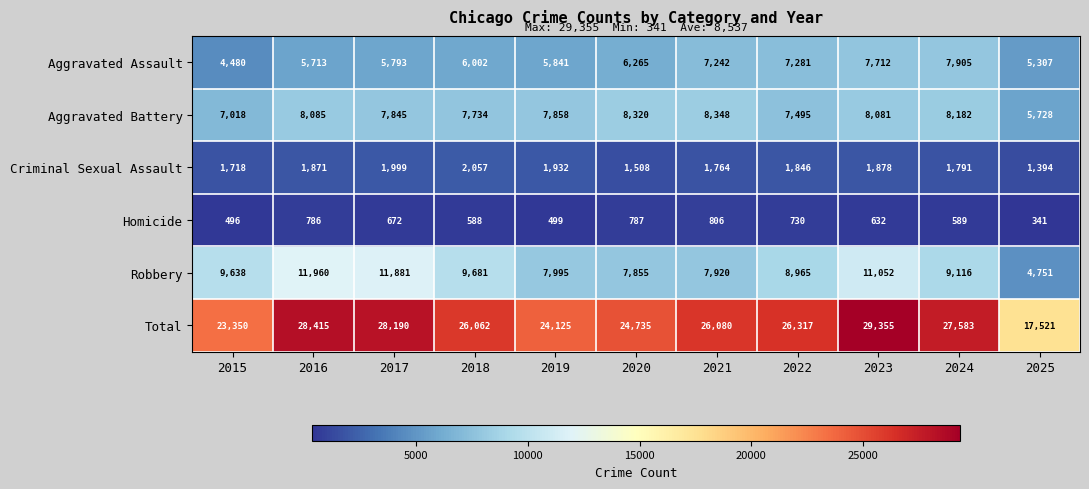

True or false: Total has a value of 11529 at 2025.

False